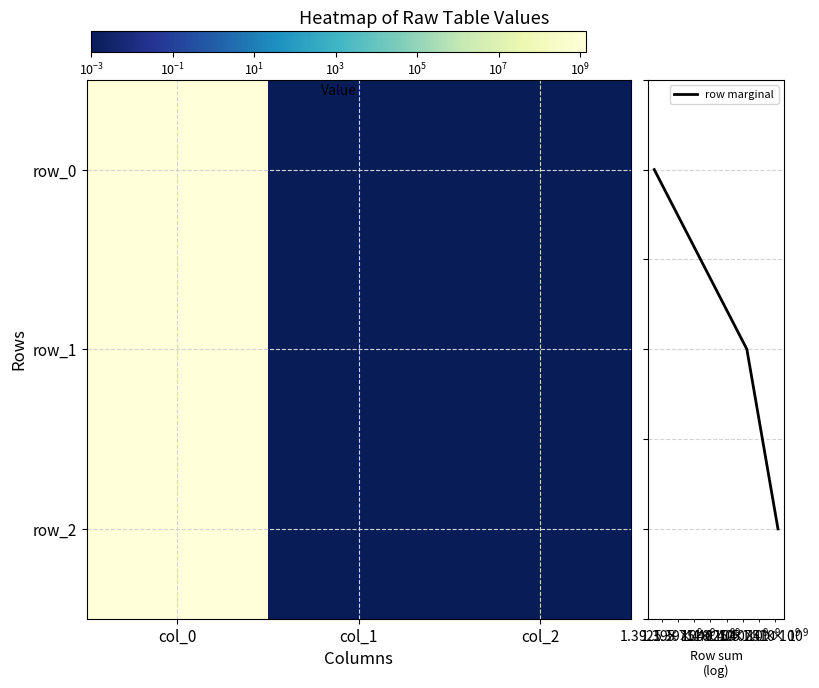

Which series has the widest spread of values?

row_2